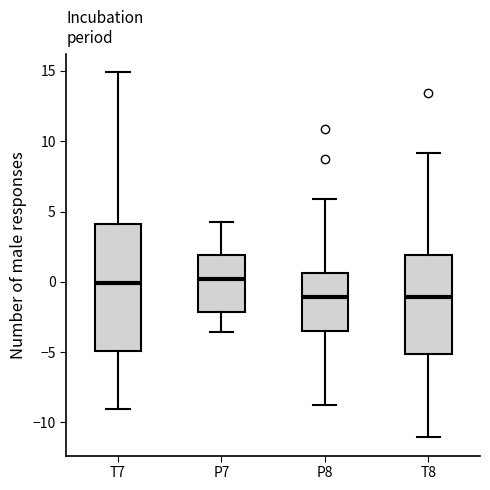

Reading left to right, transcribe this box plot: for each box, give where its median line is, the range the box spans, and where its two whiskers end, as read against the y-axis. The values are not printed on the chart, so give them approximately, as read against the axis.

T7: median 0.0, box -5.0 to 4.0, whiskers -9.0 to 15.0
P7: median 0.0, box -2.0 to 2.0, whiskers -3.5 to 4.5
P8: median -1.0, box -3.5 to 0.5, whiskers -9.0 to 6.0
T8: median -1.0, box -5.0 to 2.0, whiskers -11.0 to 9.0